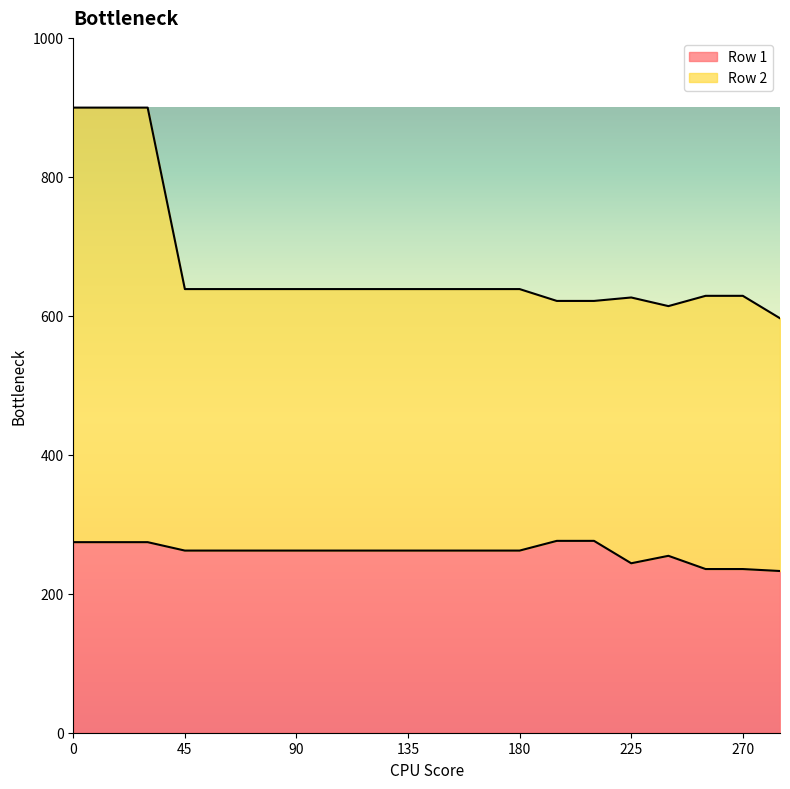

Reading left to right, extract all data points from this chart.

Row 1: 274.2	274.2	274.2	262.1	262.1	262.1	262.1	262.1	262.1	262.1	262.1	262.1	262.1	276.1	276.1	243.9	254.6	235.6	235.6	232.7
Row 2: 899.6	899.6	899.6	638.5	638.5	638.5	638.5	638.5	638.5	638.5	638.5	638.5	638.5	621.4	621.4	626.4	614.0	628.8	628.8	596.5